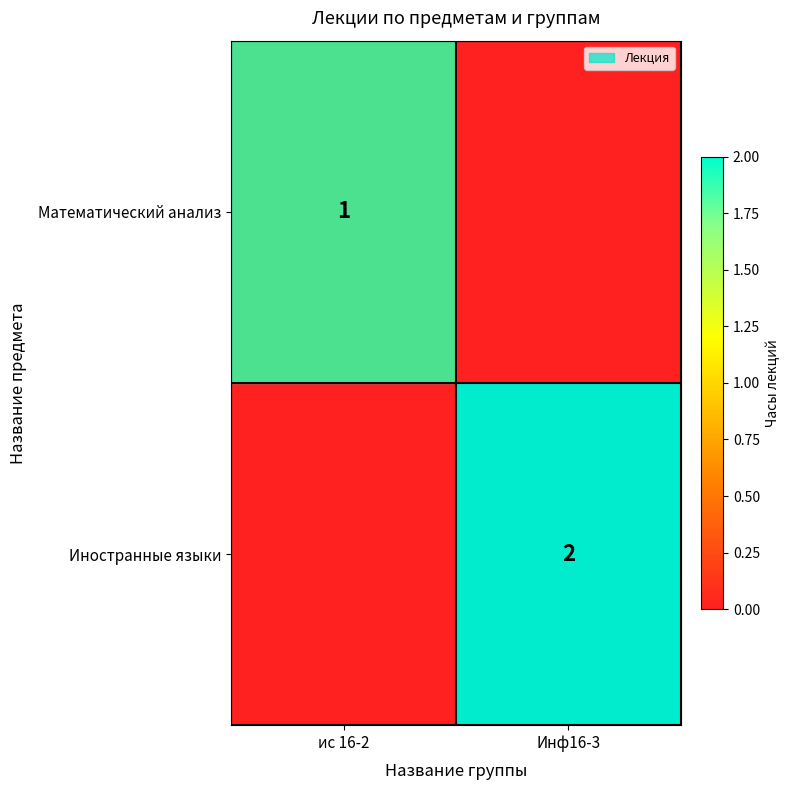

What is the spread (max minus min) of values at ис 16-2?

1